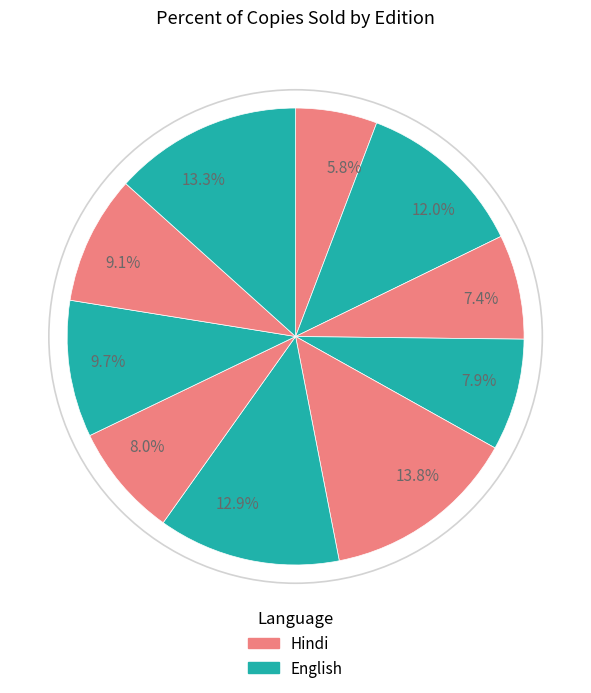

How many segments does this pie chart have?

10